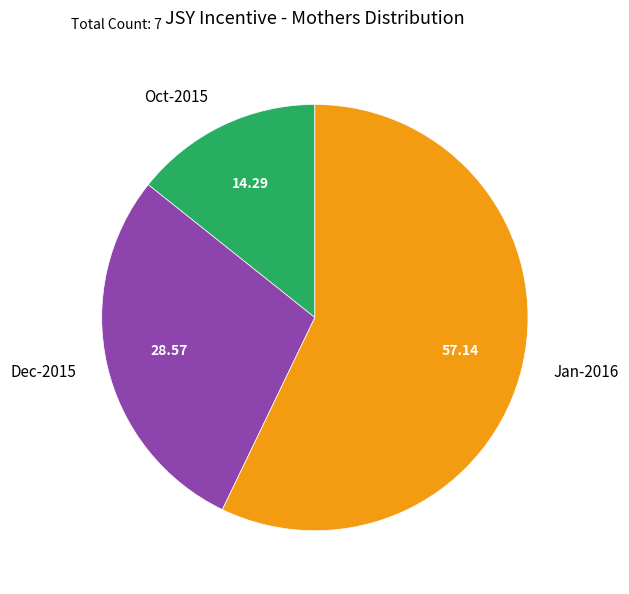

Rank the categories by value from highest to lowest.

Jan-2016, Dec-2015, Oct-2015